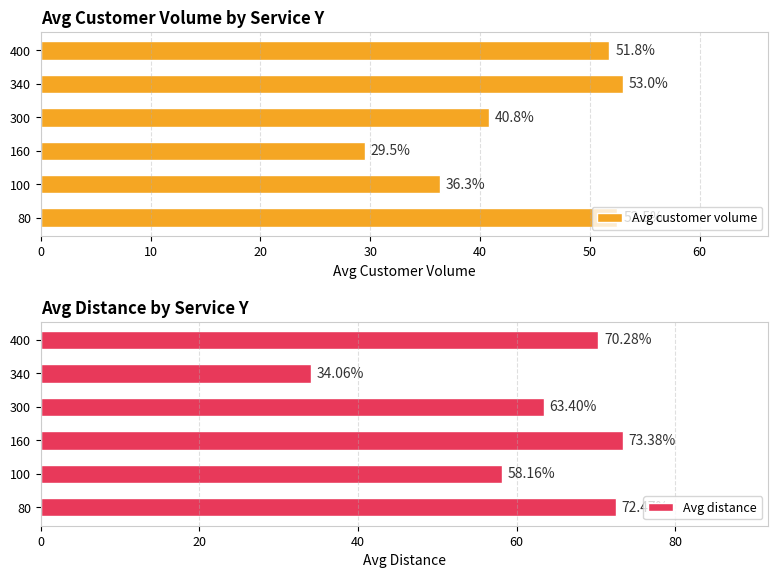

What is the difference between the Avg customer volume values at 100 and 340?

16.7